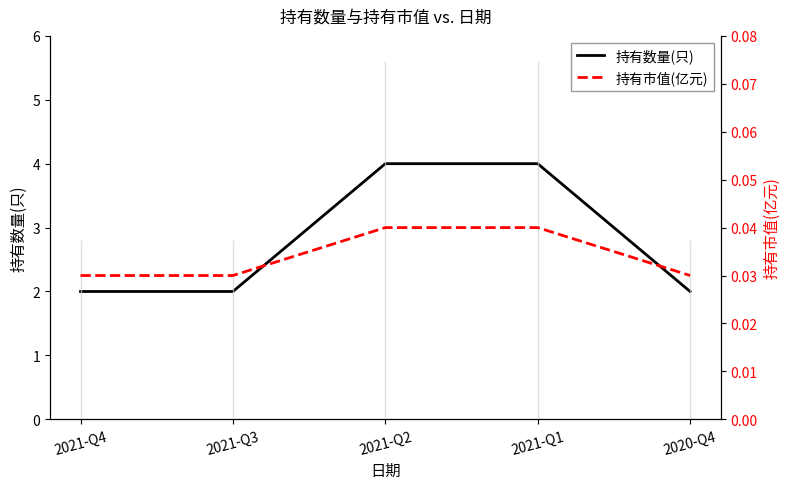

Is the value of 持有市值(亿元) at 2021-Q3 greater than the value of 持有数量(只) at 2021-Q4?

No